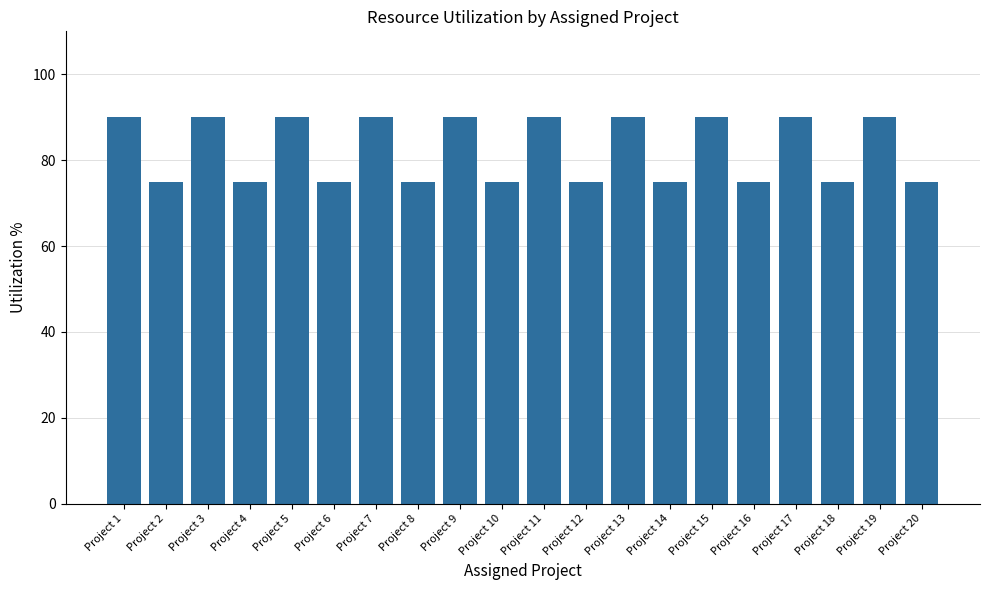

Between Project 16 and Project 11, which is larger?

Project 11